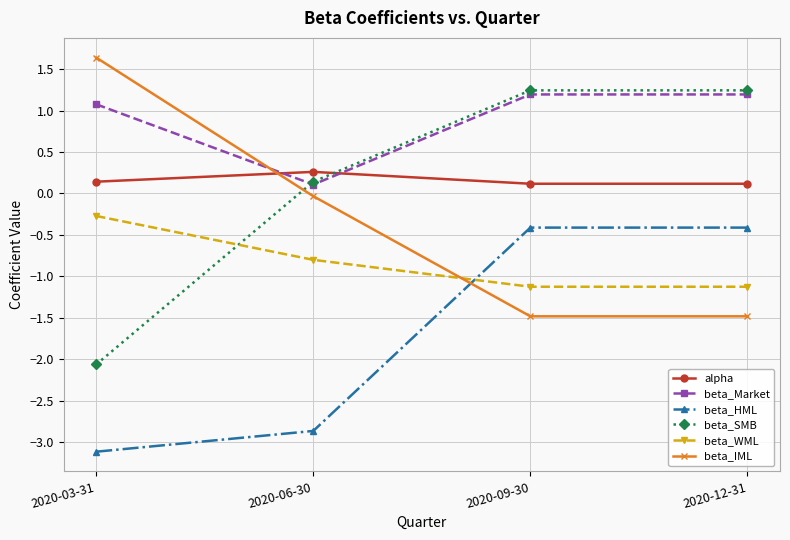

At which category does alpha reach its first local peak?

2020-06-30